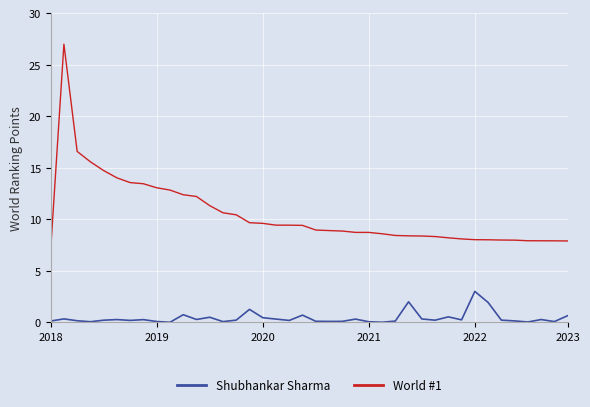

Rank the series by their maximum value, from highest to lowest.

World #1, Shubhankar Sharma